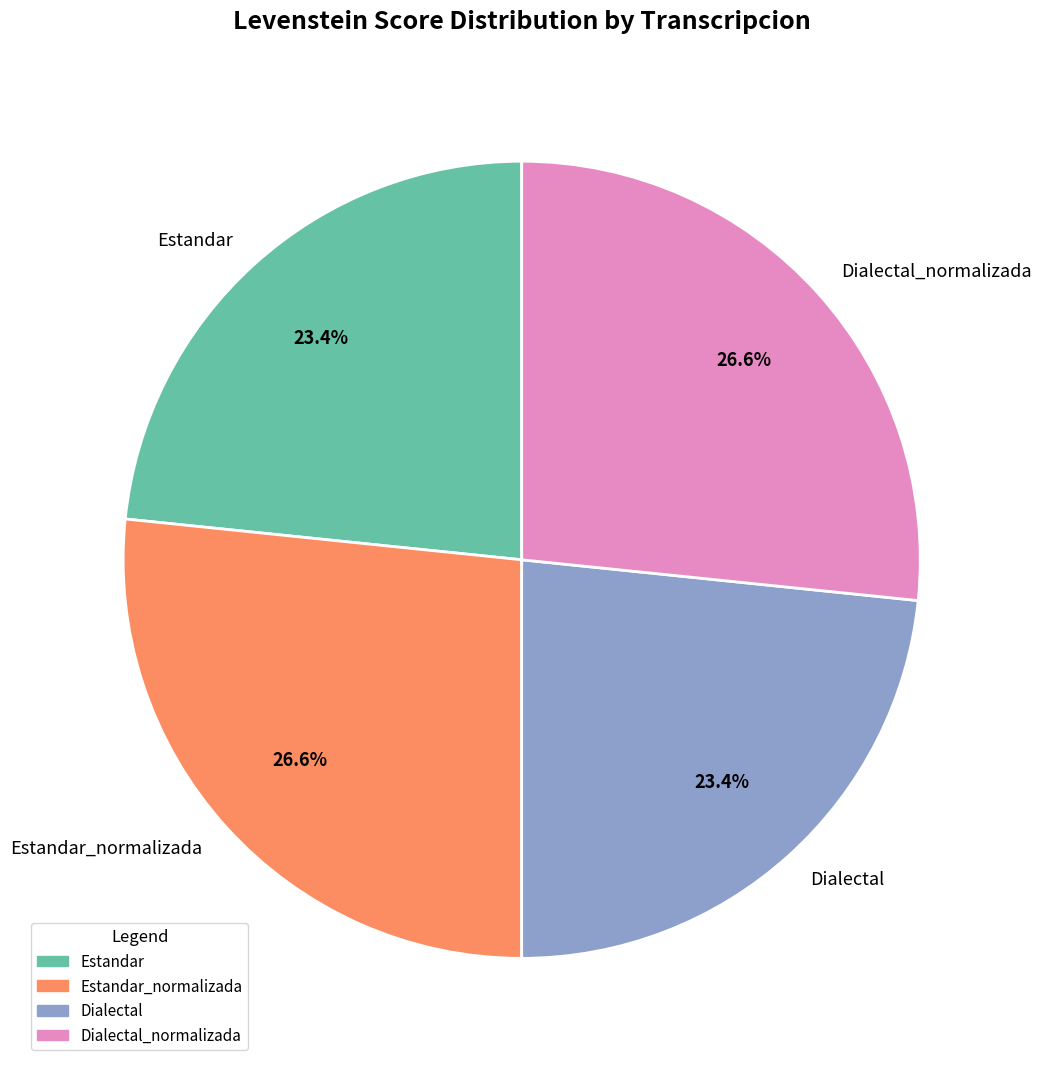

Do Estandar and Dialectal together represent more than half of the pie?

No